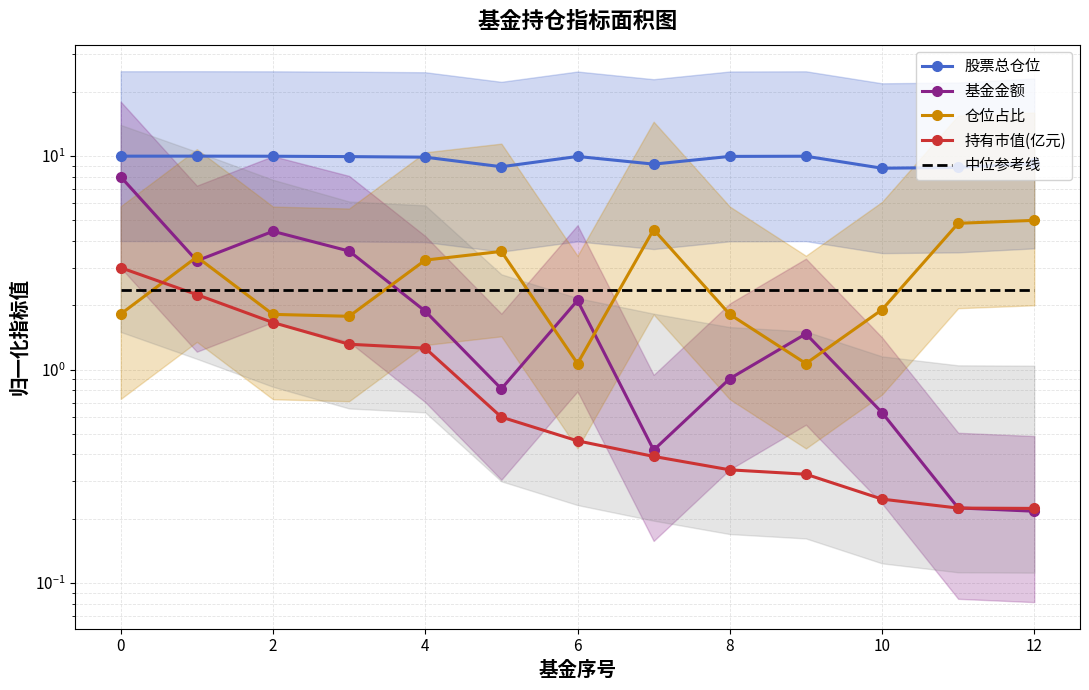

What are all the series names shown in the legend?

股票总仓位, 基金金额, 仓位占比, 持有市值(亿元), 中位参考线